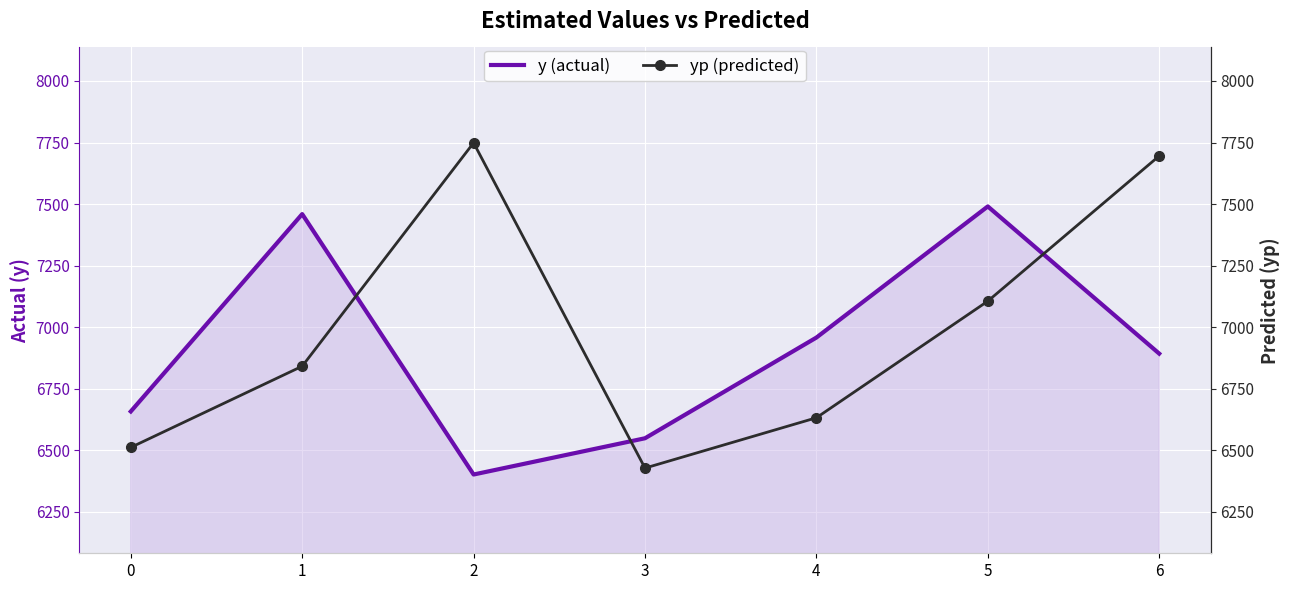

What are all the series names shown in the legend?

y (actual), yp (predicted)